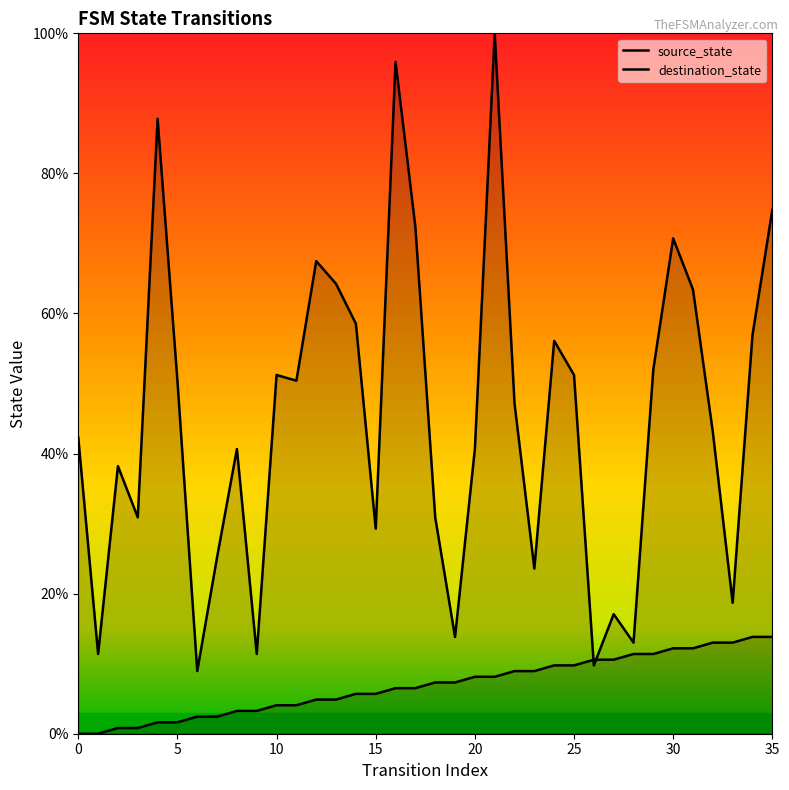

Count the number of data series in this chart.

2